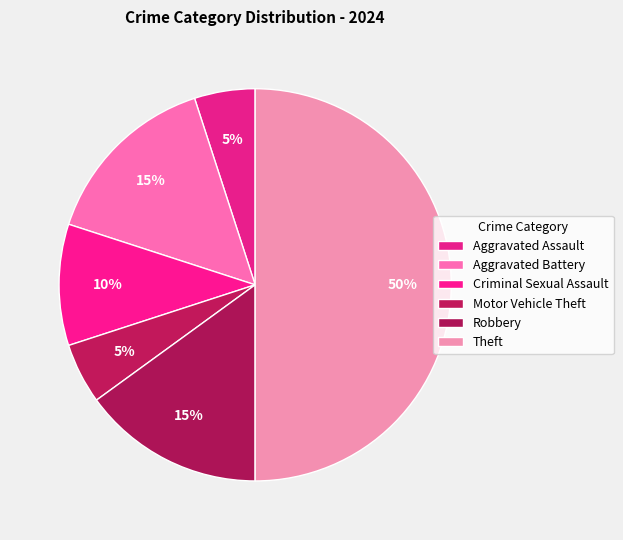

Does any single category account for the majority?

No